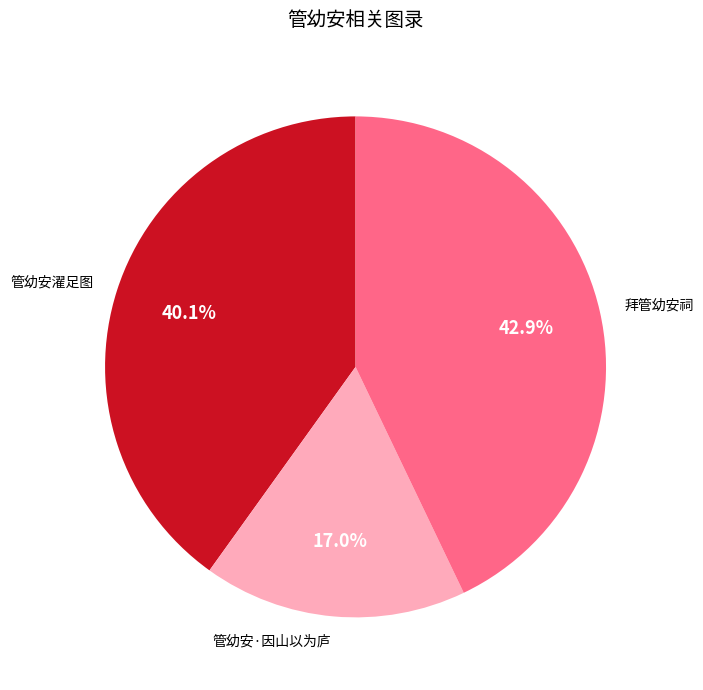

Which slice is the largest?

拜管幼安祠